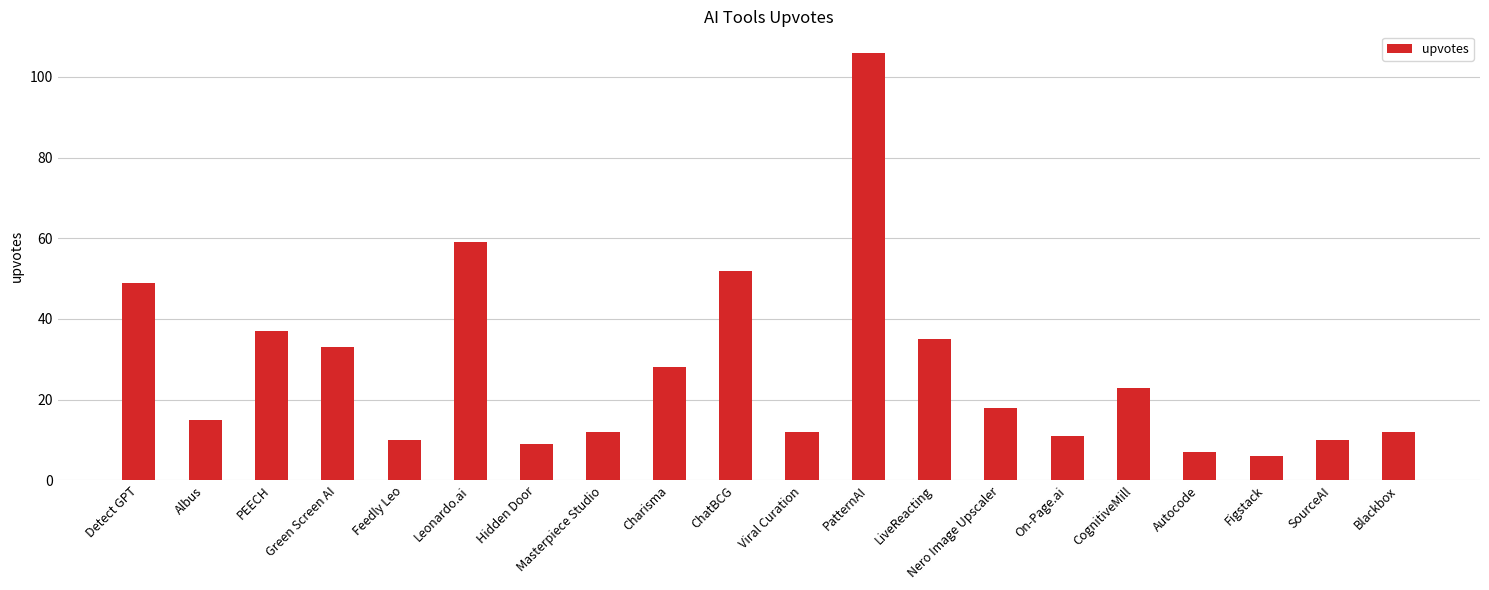

What position from the left is Hidden Door?

7